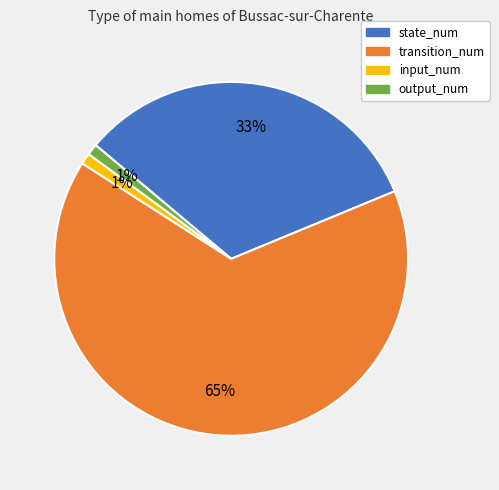

The output_num slice represents 1% of the pie. True or false?

True